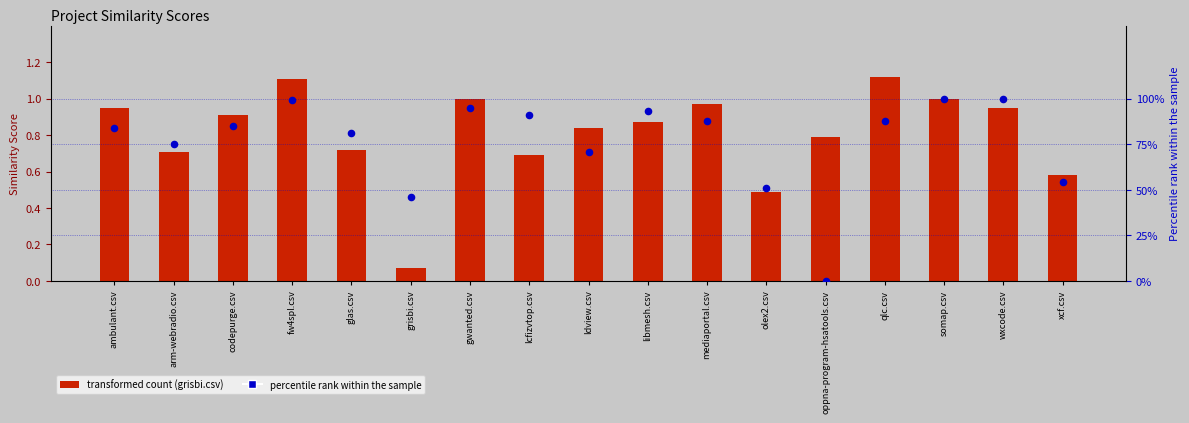

Which series contains the highest Y value?

oppna-program-hsatools.csv